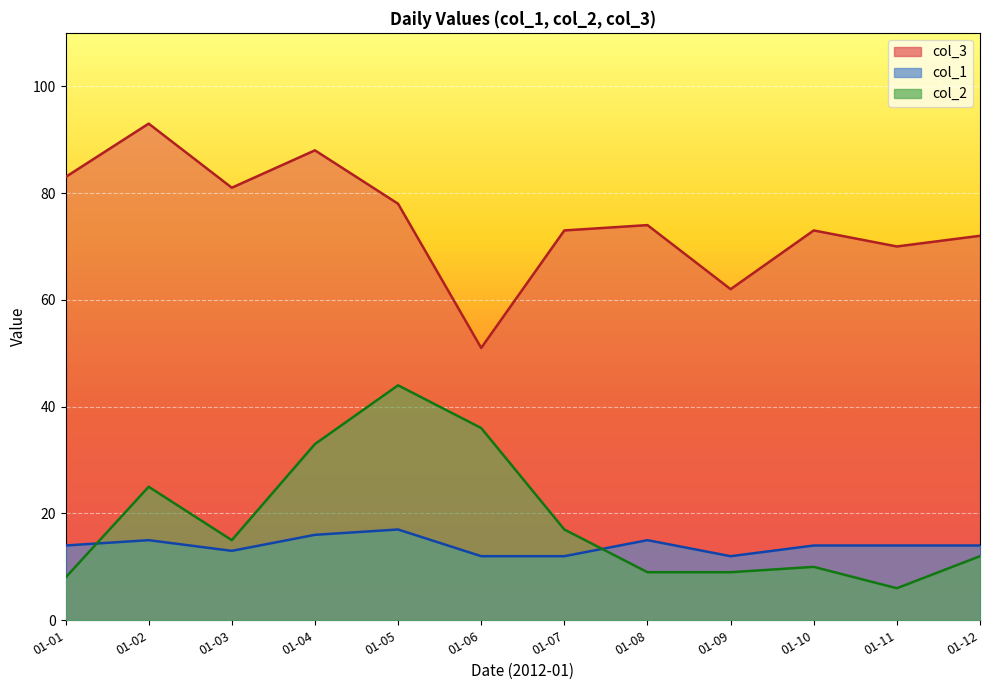

What is the spread (max minus min) of values at 01-04?

72